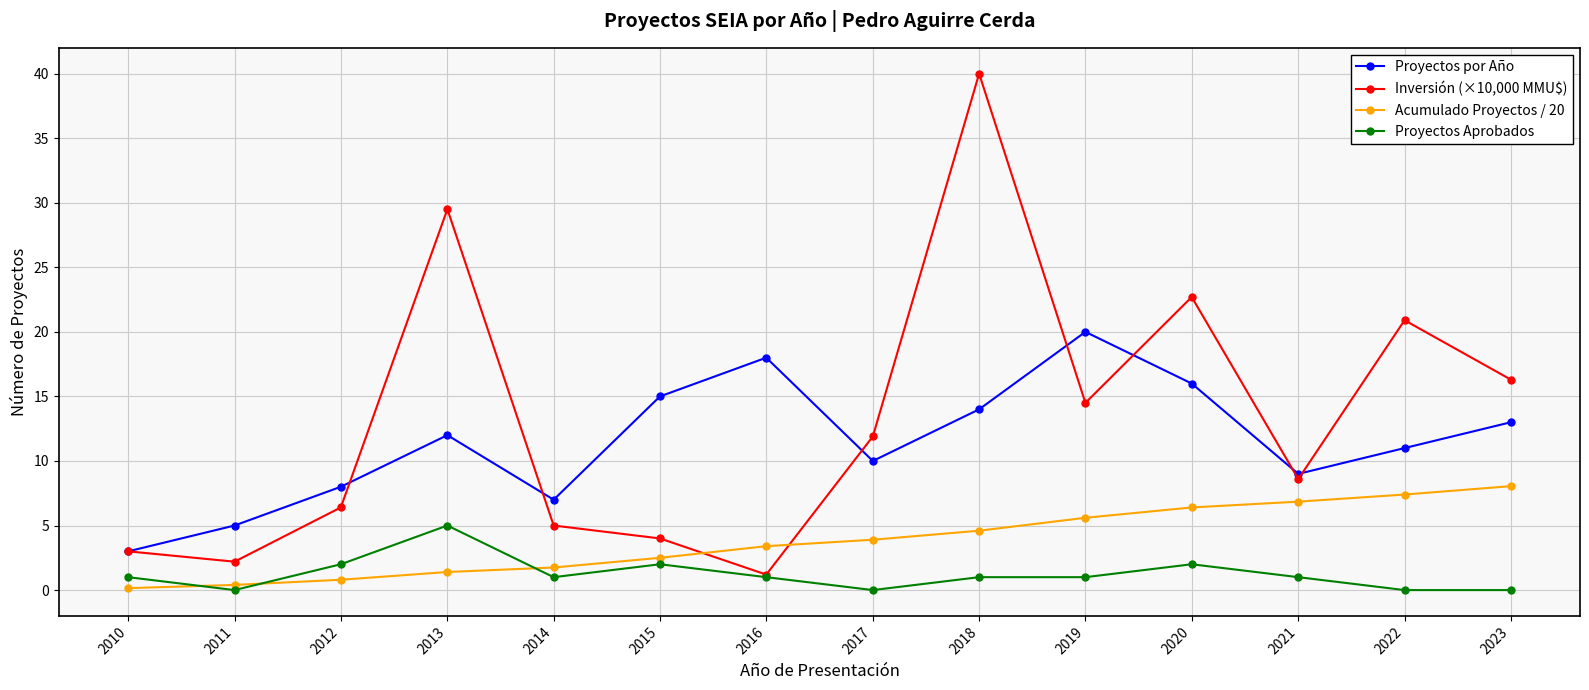

What is the difference between the second highest and minimum values in the Inversión (×10,000 MMU$) series?

28.3